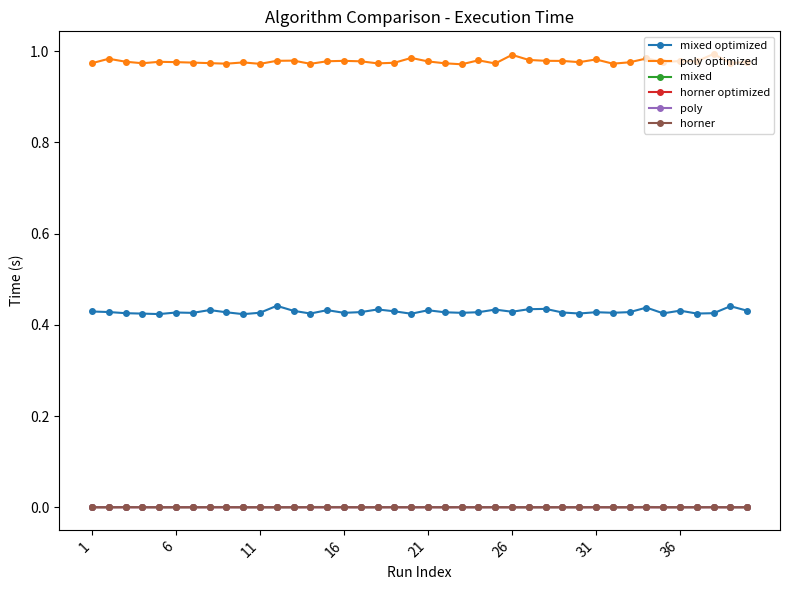

True or false: poly has more than 0 points higher than both neighbors.

True